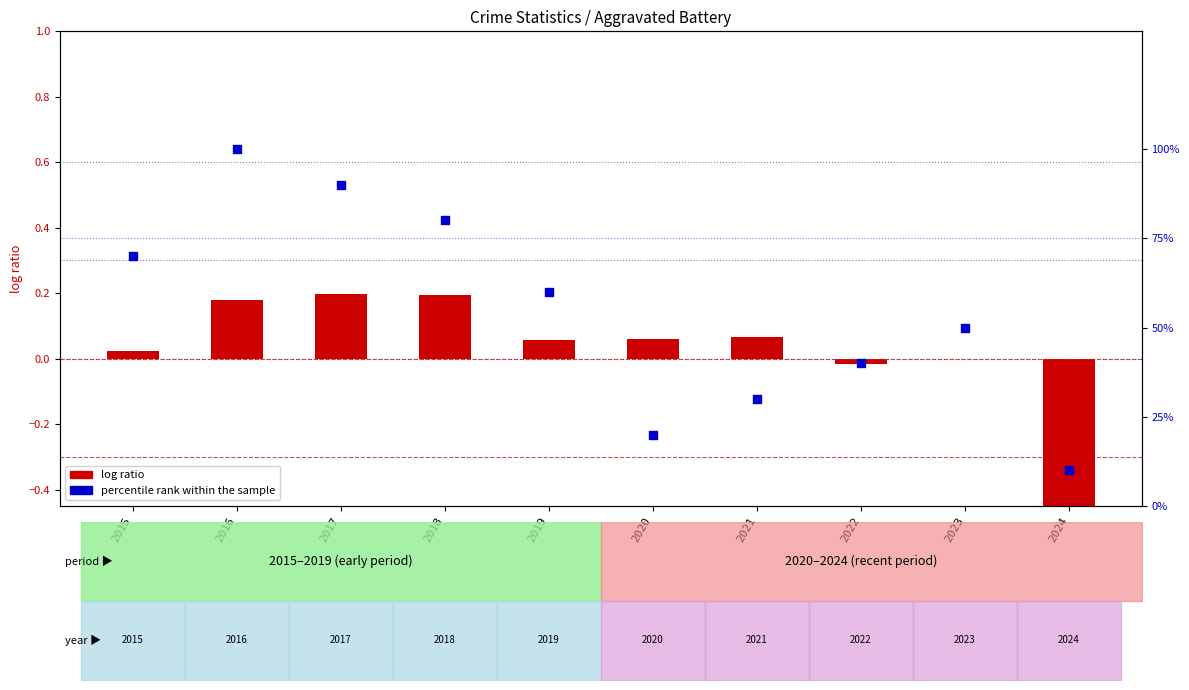

What is the total value across all series at 2023?

50.0